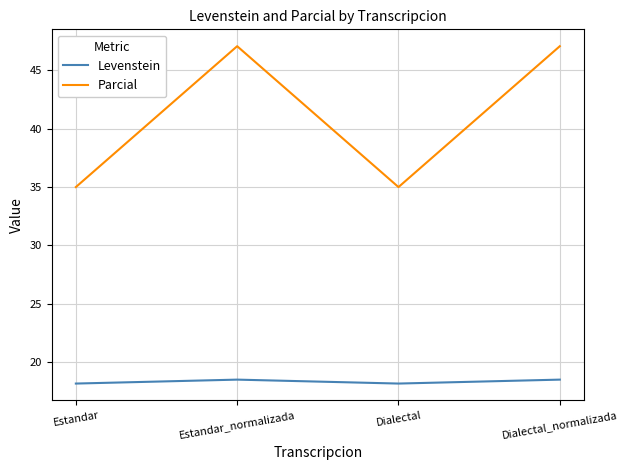

The value of Parcial at Dialectal_normalizada is 47.1. True or false?

True